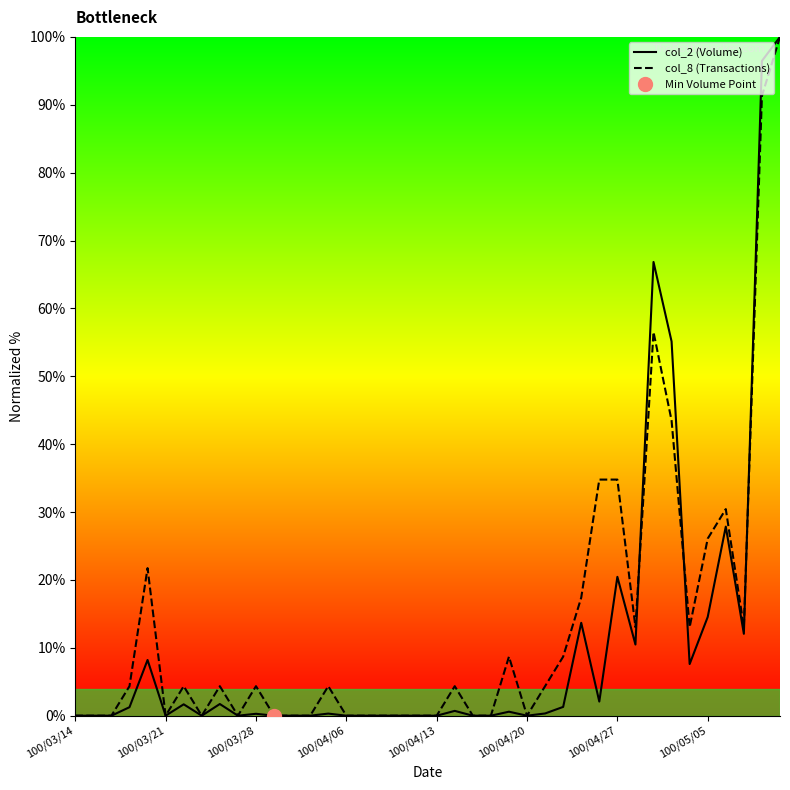

True or false: col_8 (Transactions) and col_2 (Volume) cross at least once.

True